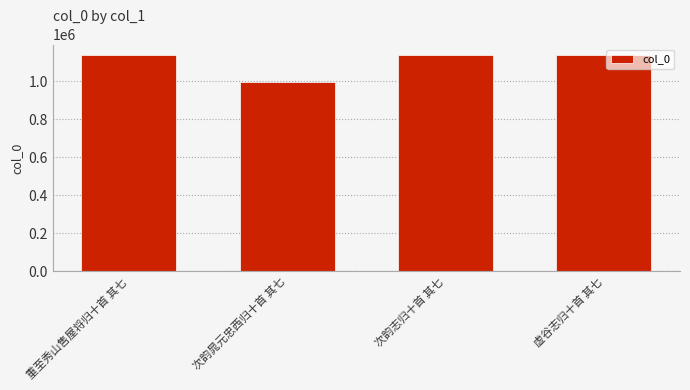

What position from the left is 重至秀山售屋将归十首 其七?

1